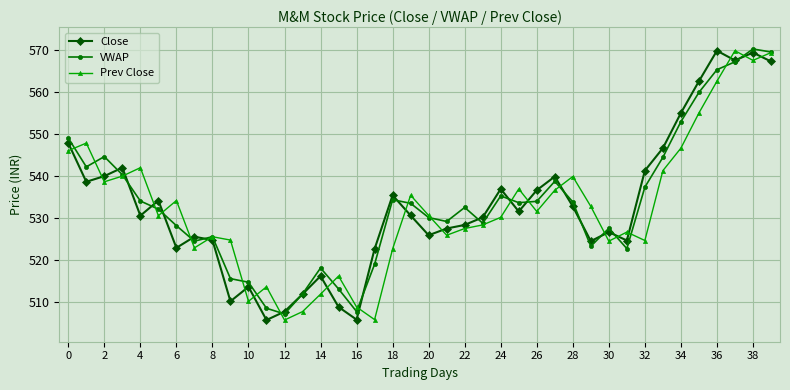

True or false: Prev Close has more than 1 interior local peaks.

True